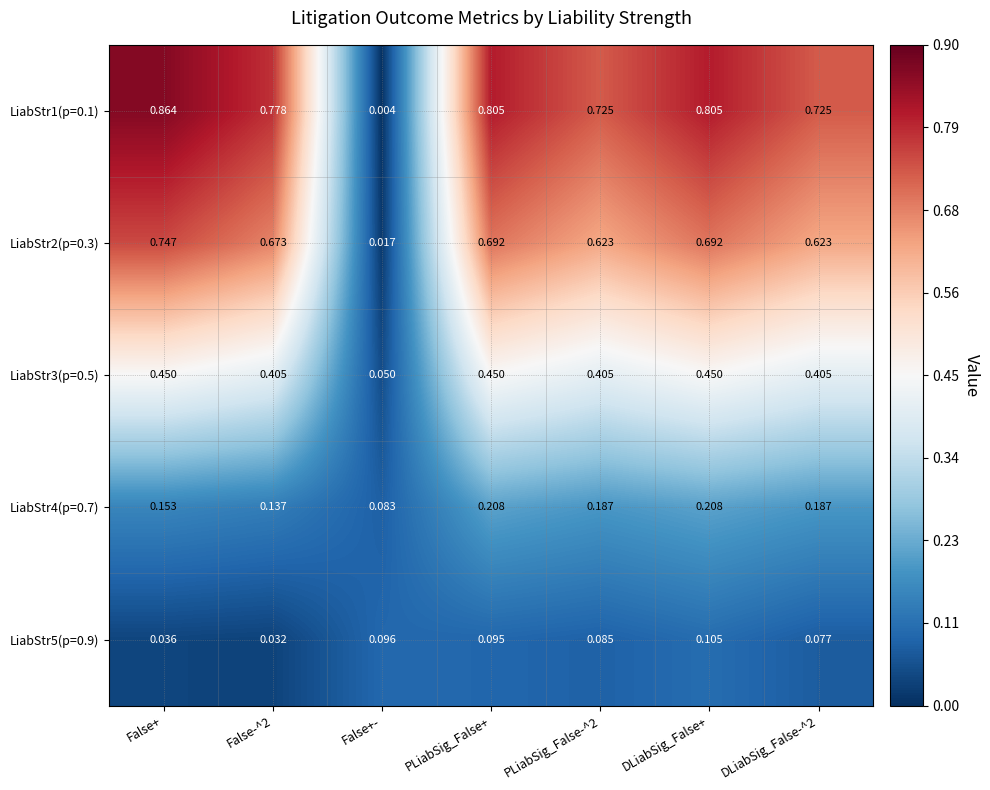

At which label does LiabStr2(p=0.3) reach its minimum?

False+-